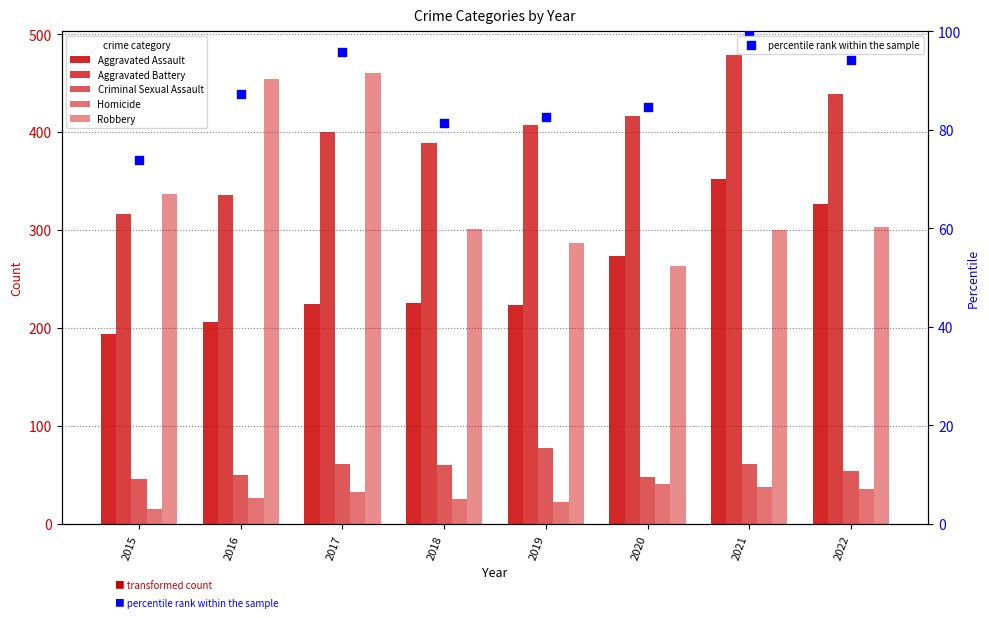

At which category is the sum across all series the highest?

2021